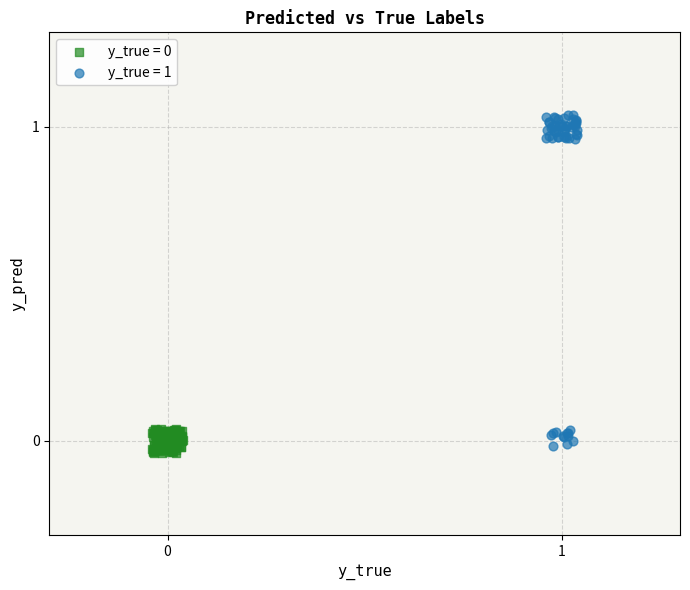

Which series has the widest spread of Y values?

y_true = 1